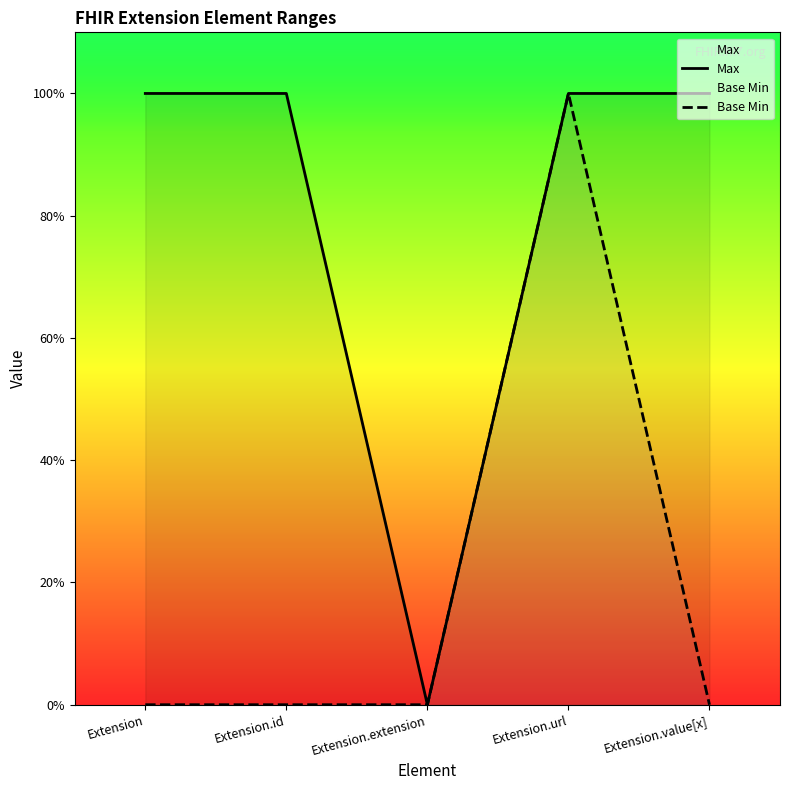

Which category has the lowest value across all series?

Extension.extension